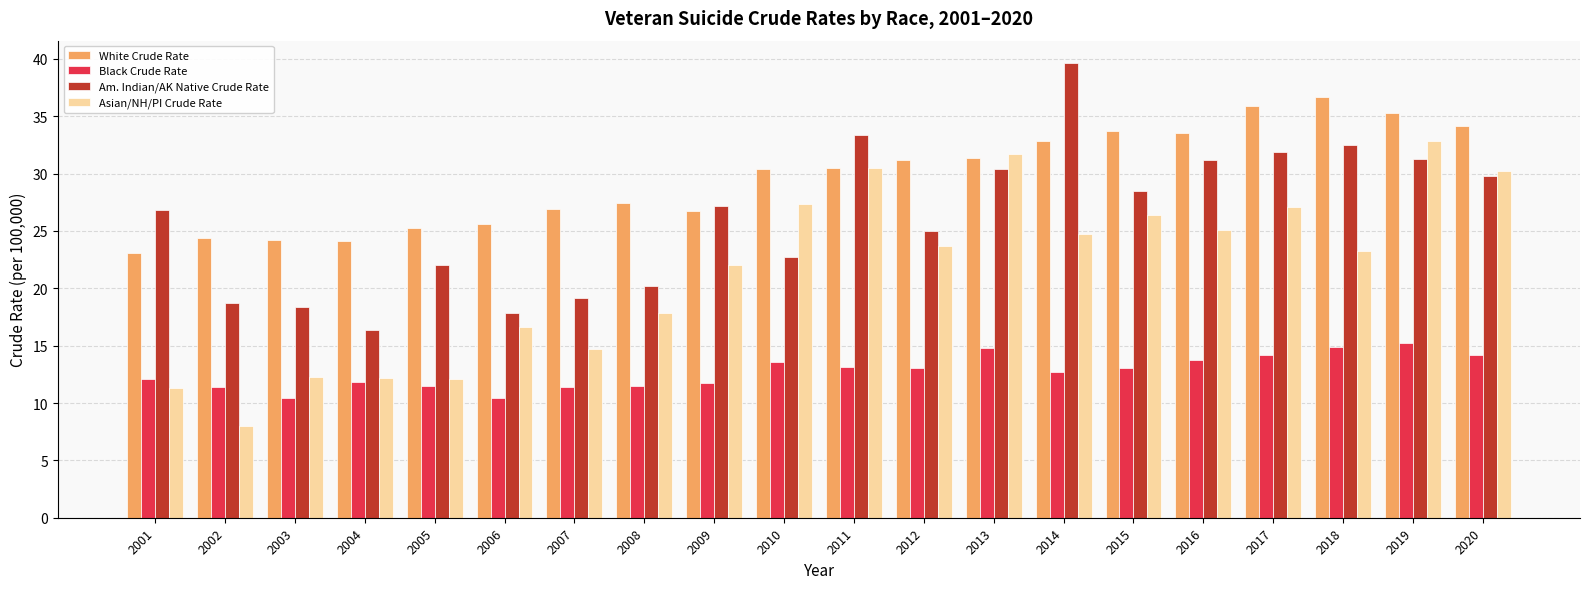

What is the value of the Am. Indian/AK Native Crude Rate bar at the 7th from the left?

19.2